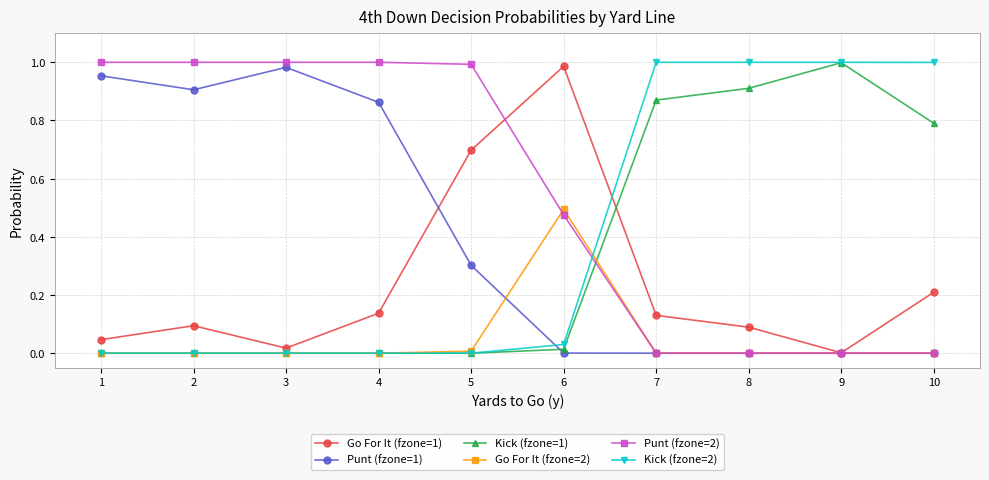

Which series has the largest total across all categories?

Punt (fzone=2)